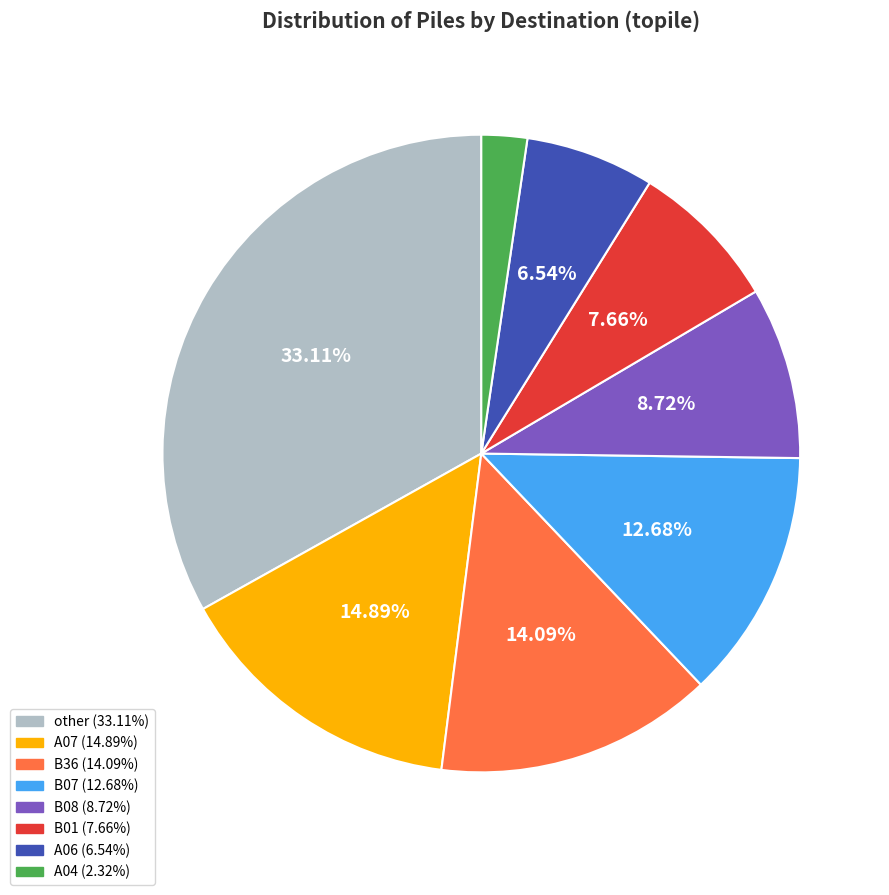

To the nearest percent, what is the difference between the largest and smallest slice percentages?

31%